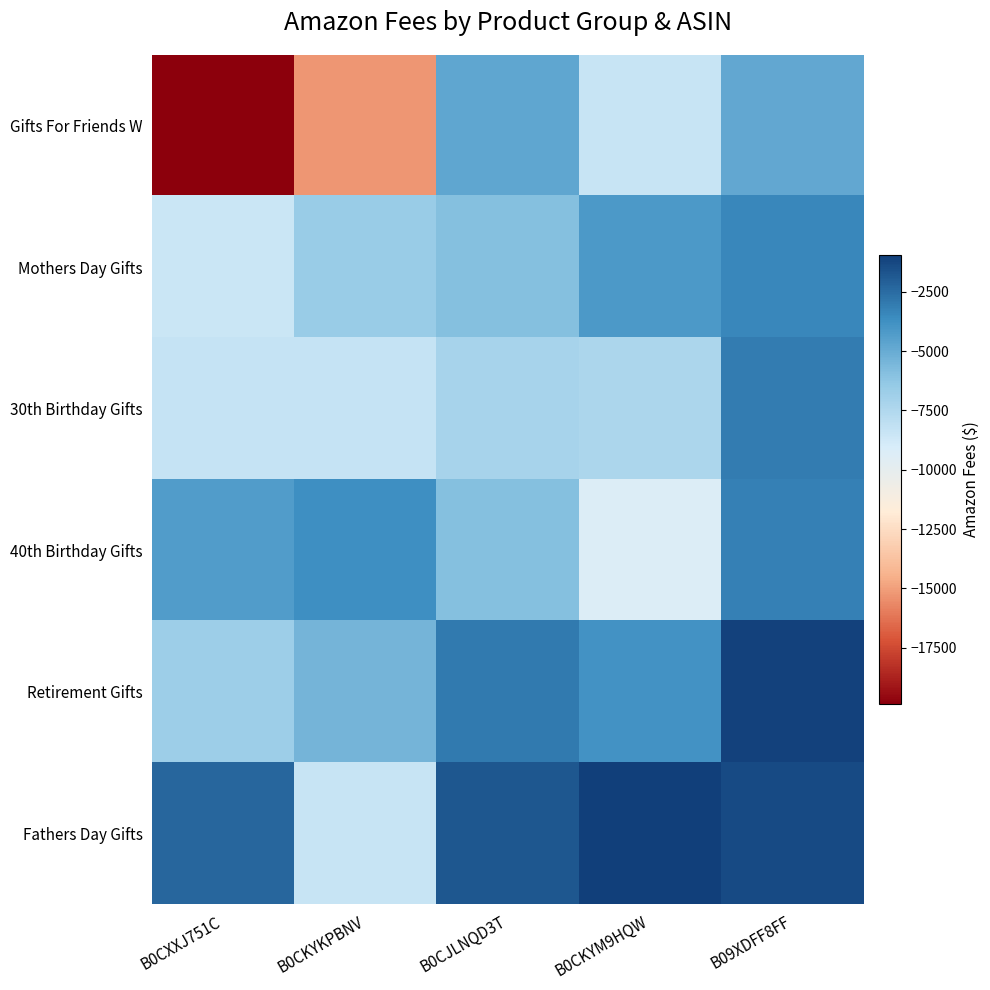

Which series has the largest range (max minus min)?

Gifts For Friends W